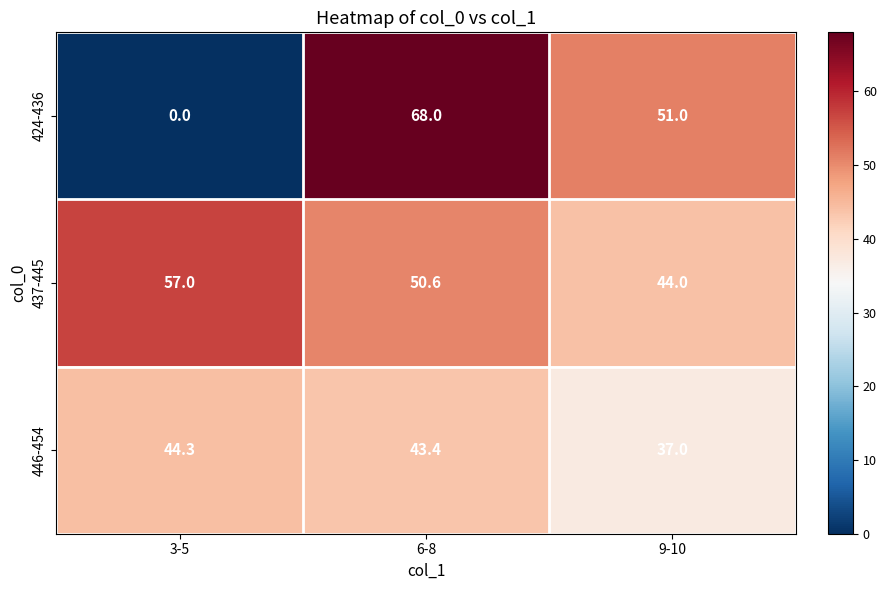

The 424-436 series shows 104.0 at 6-8. True or false?

False